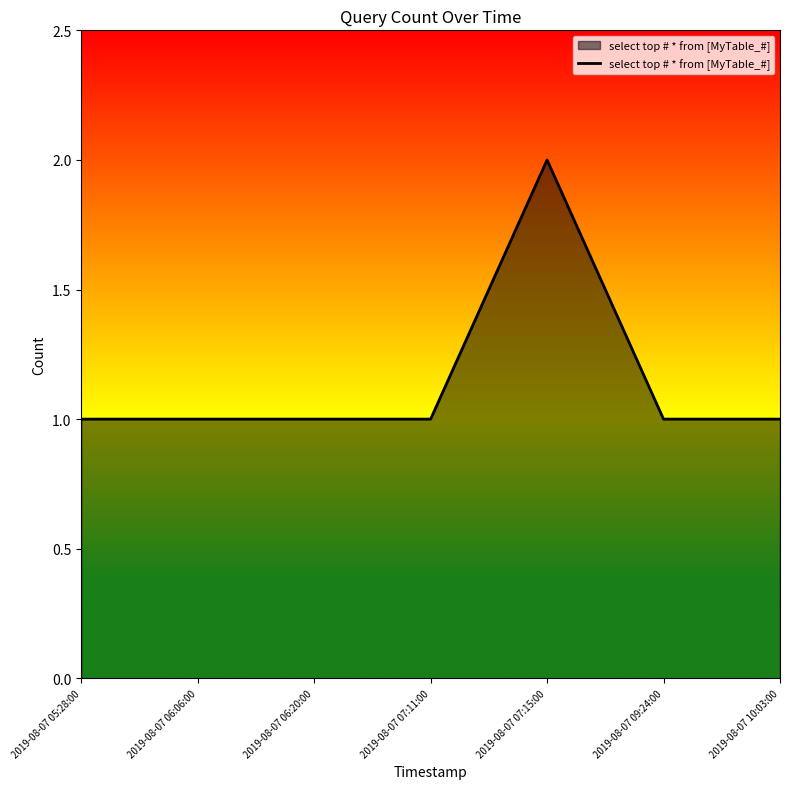

Does the chart display data point markers on the line(s)?

No